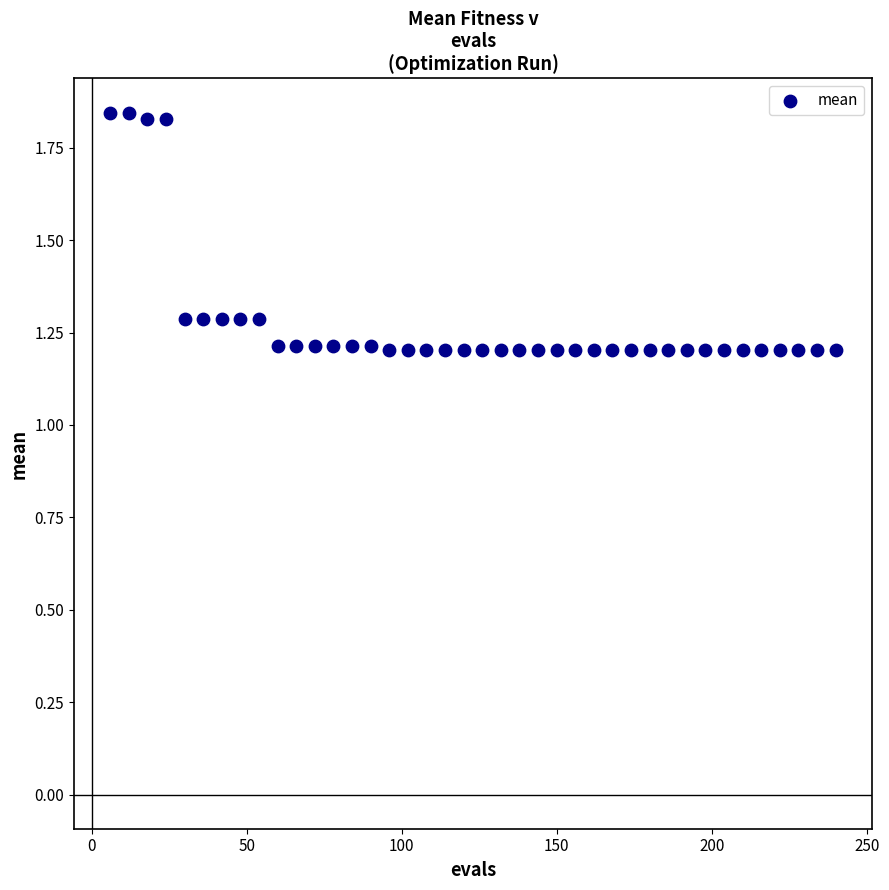

What is the range of Y values (max minus min)?

0.6